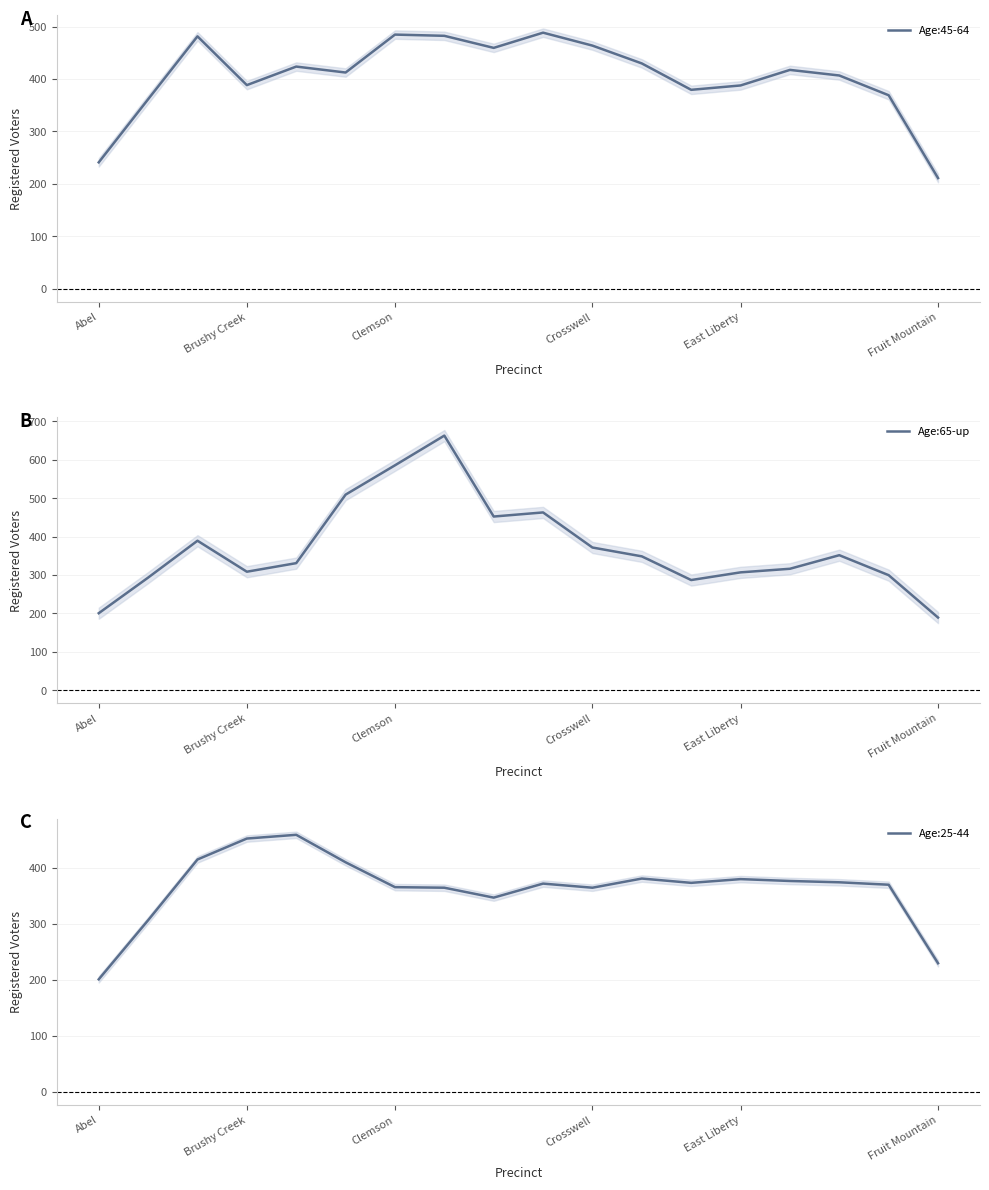

What is the value of the Age:65-up point at the 18th from the left?

189.3